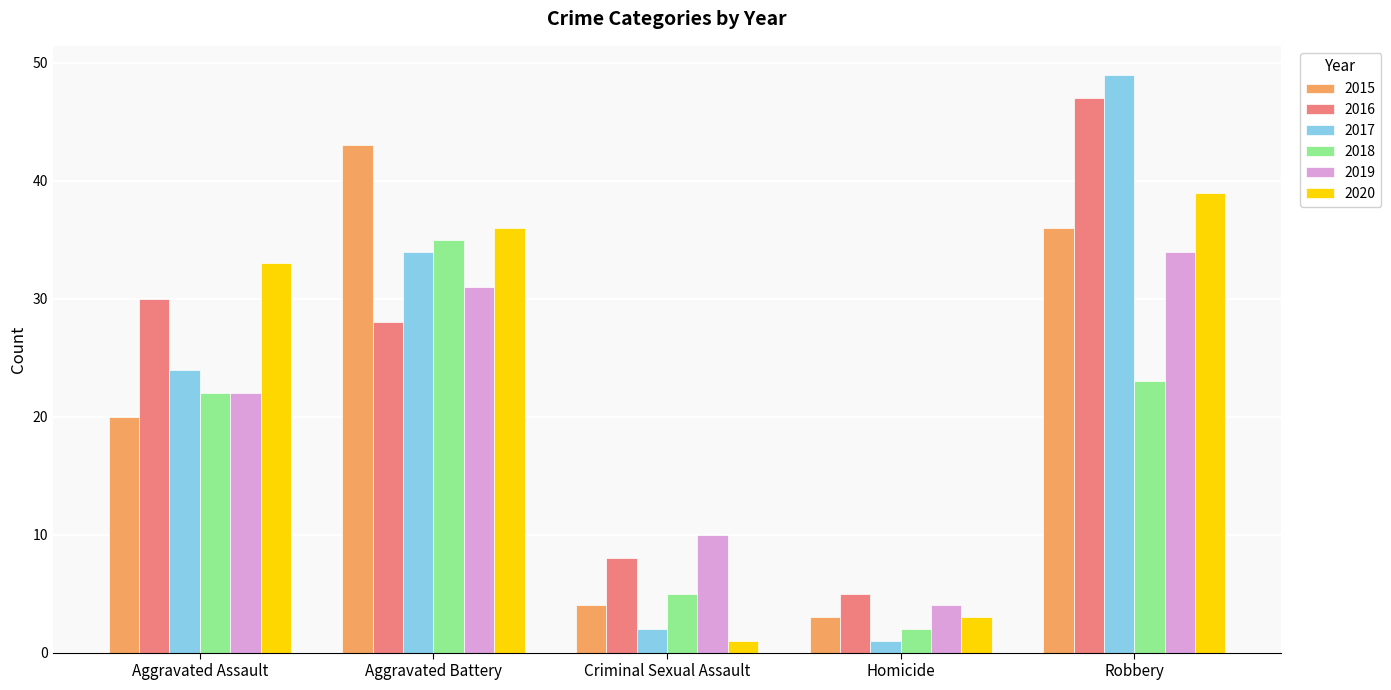

Which category has the highest value in the 2017 series?

Robbery